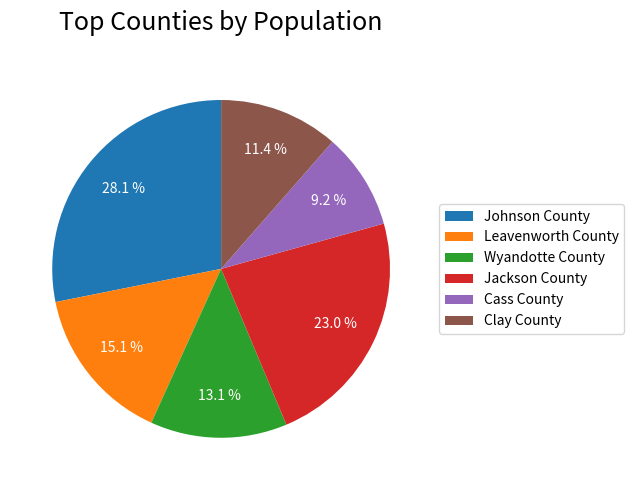

To the nearest percent, what is the combined percentage of Johnson County and Wyandotte County?

41%